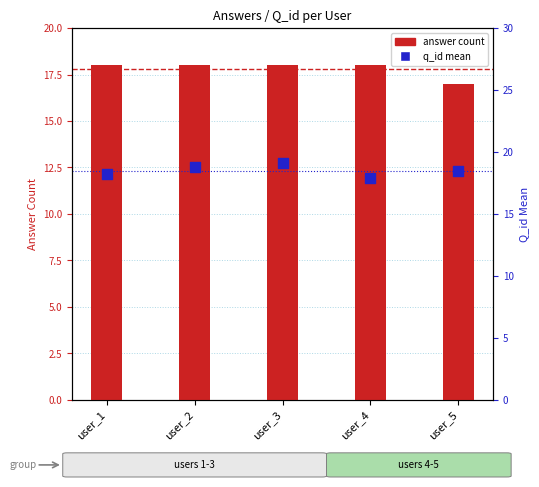

What are all the series names shown in the legend?

answer count, q_id mean